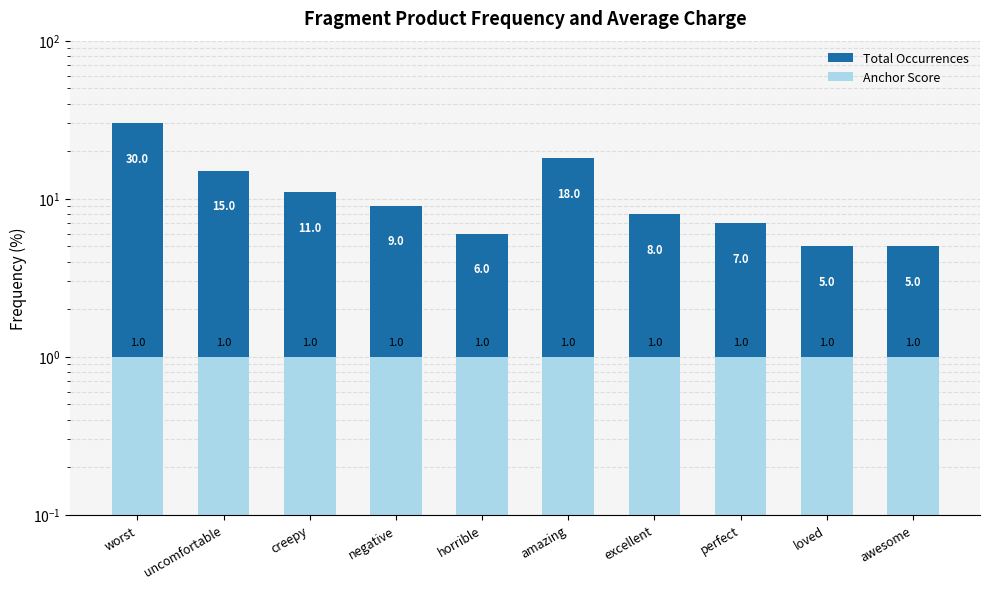

Is it true that Total Occurrences equals 18 at amazing?

True